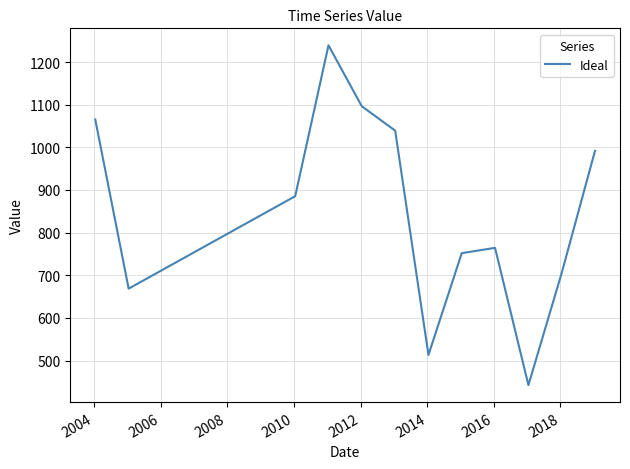

What is the difference between the maximum and minimum values?

796.6